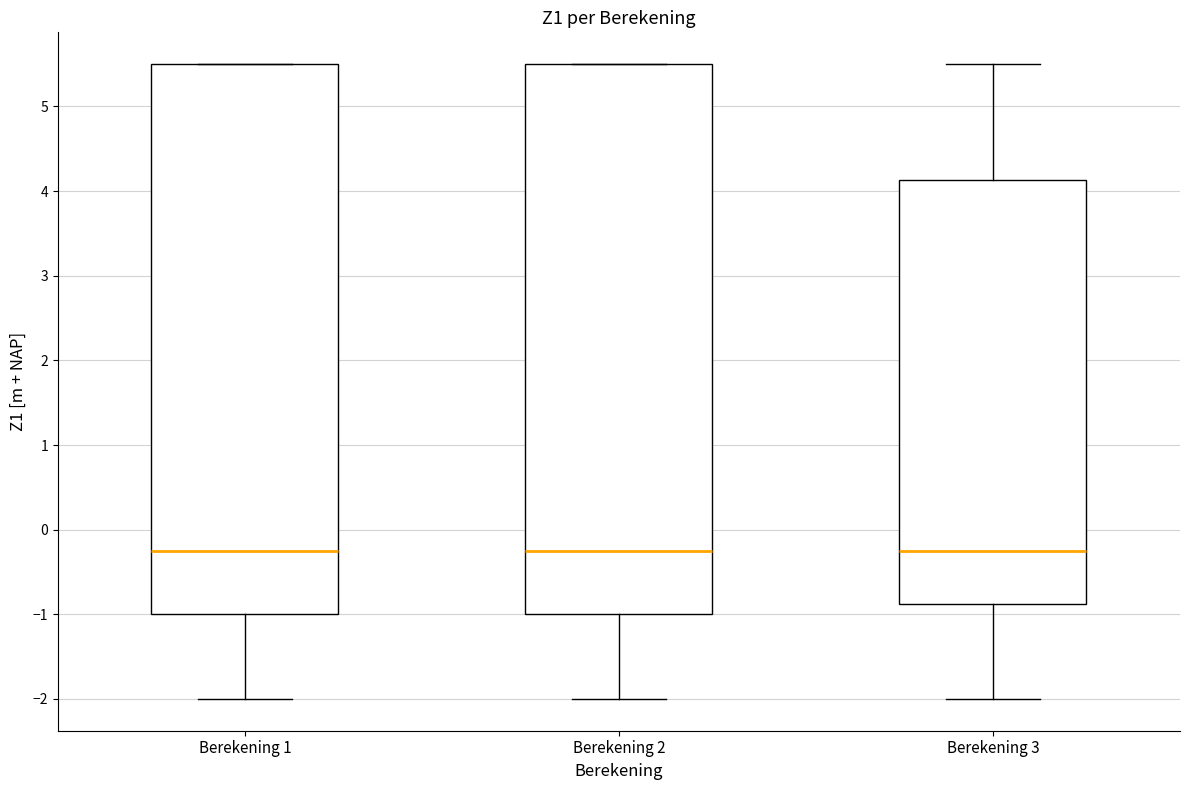

Where does the lower whisker of the box for Berekening 2 end on the y-axis? The values are not printed on the chart, so give them approximately, as read against the axis.

-2.0